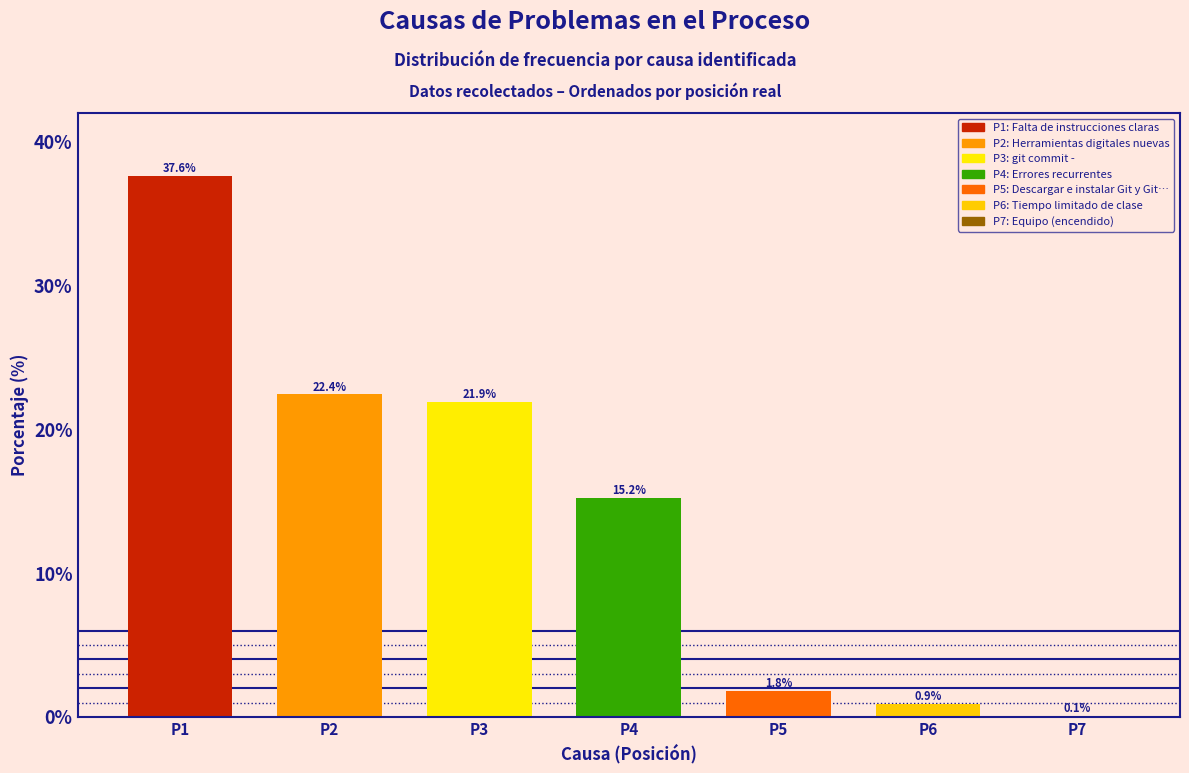

Reading left to right, what are all the values shown in this chart?

P1=37.6	P2=22.4	P3=21.9	P4=15.2	P5=1.8	P6=0.9	P7=0.1